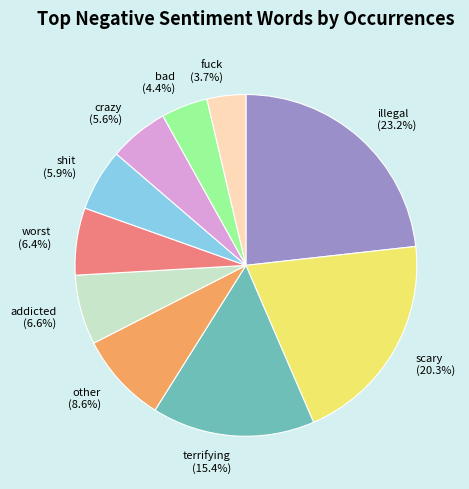

To the nearest percent, what portion does terrifying represent?

15%